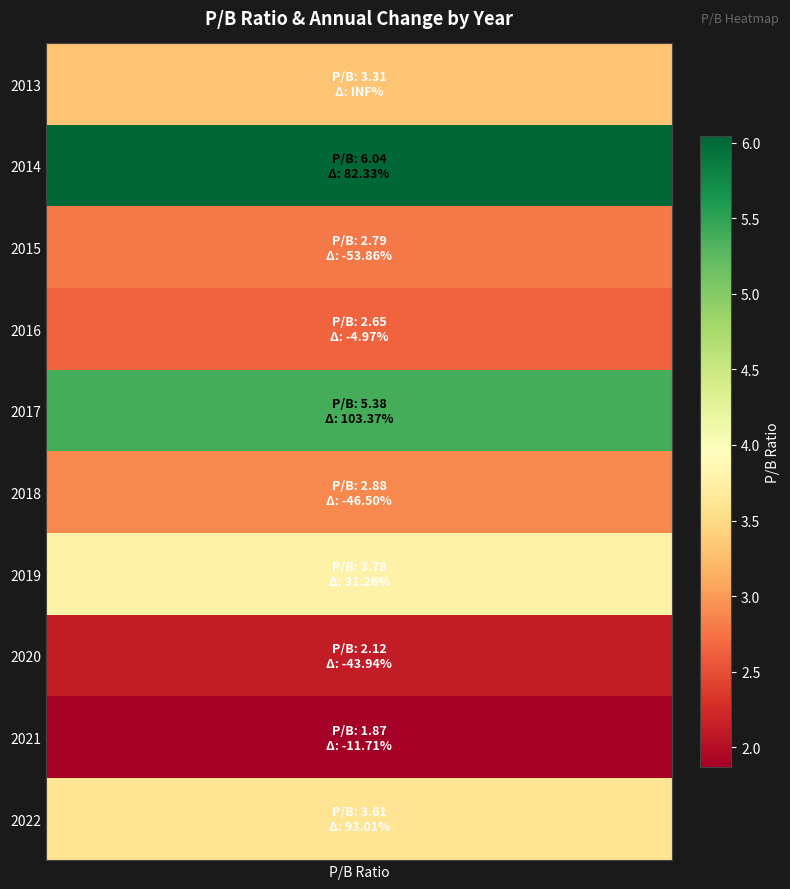

Where is the data nearest to the value 3?

5